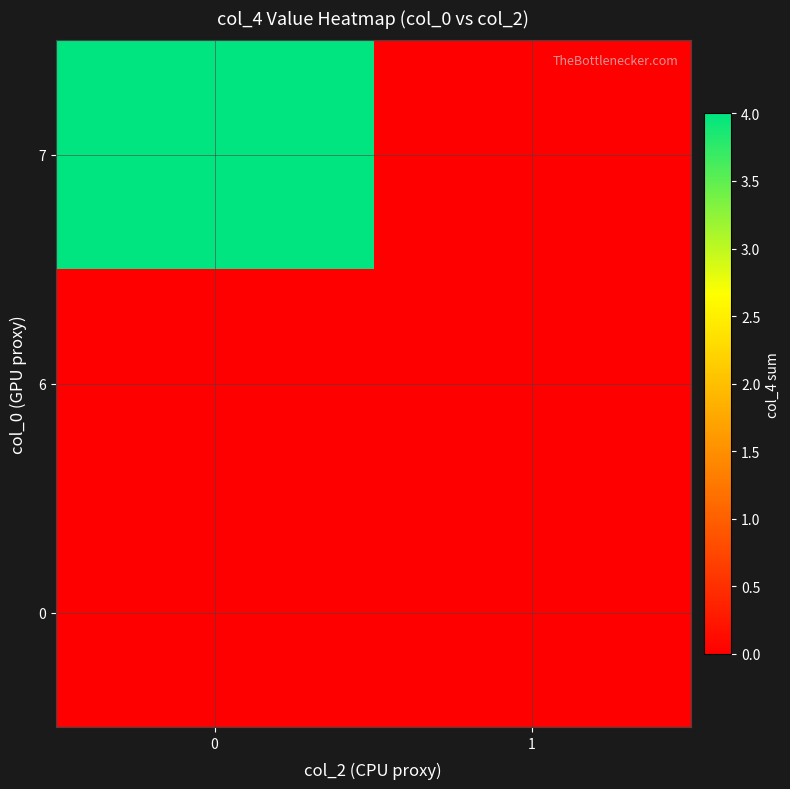

At 1, list the series in order from largest to smallest.

0, 6, 7